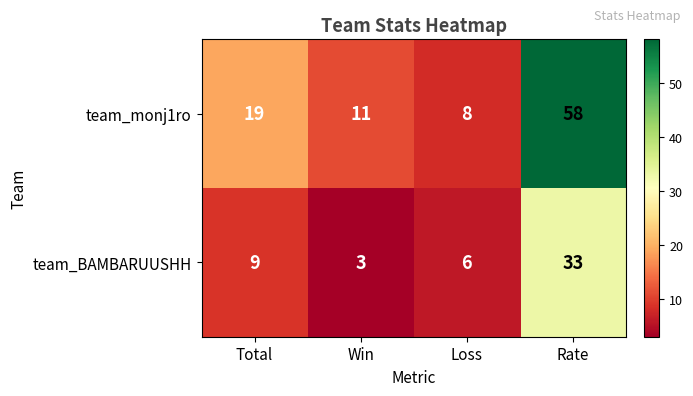

Which series has the widest spread of values?

team_monj1ro